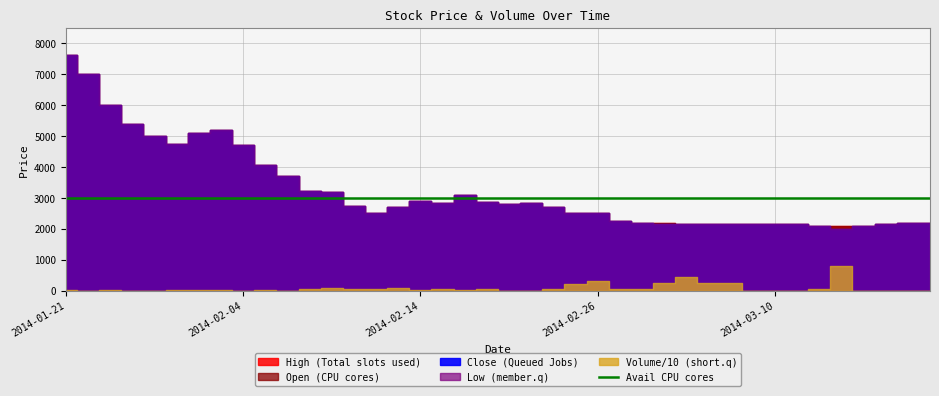

At which label does Volume reach its minimum?

2014-01-22